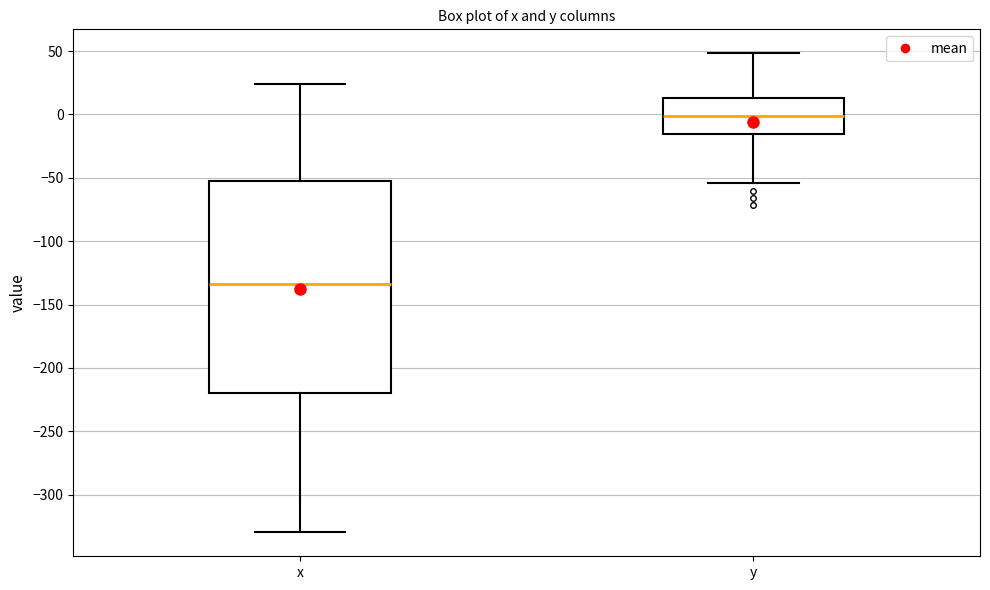

Reading left to right, transcribe this box plot: for each box, give where its median line is, the range the box spans, and where its two whiskers end, as read against the y-axis. The values are not printed on the chart, so give them approximately, as read against the axis.

x: median -135, box -220 to -55, whiskers -330 to 25
y: median 0, box -15 to 15, whiskers -55 to 50